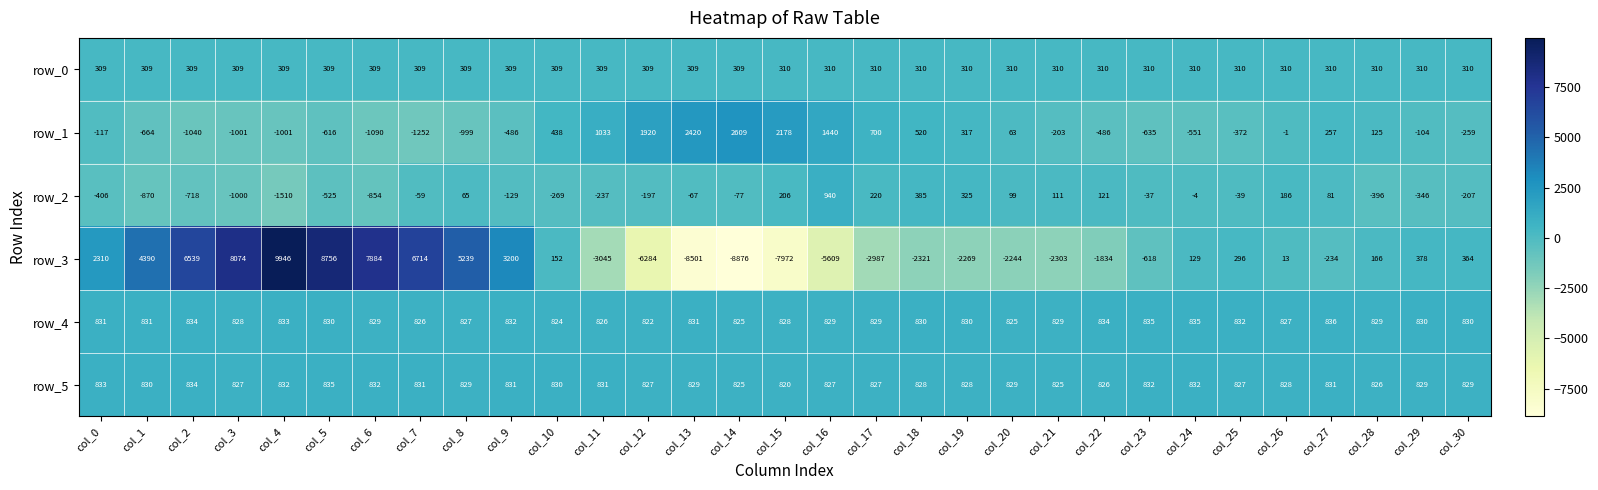

What is the approximate value of row_2 at col_30?

-207